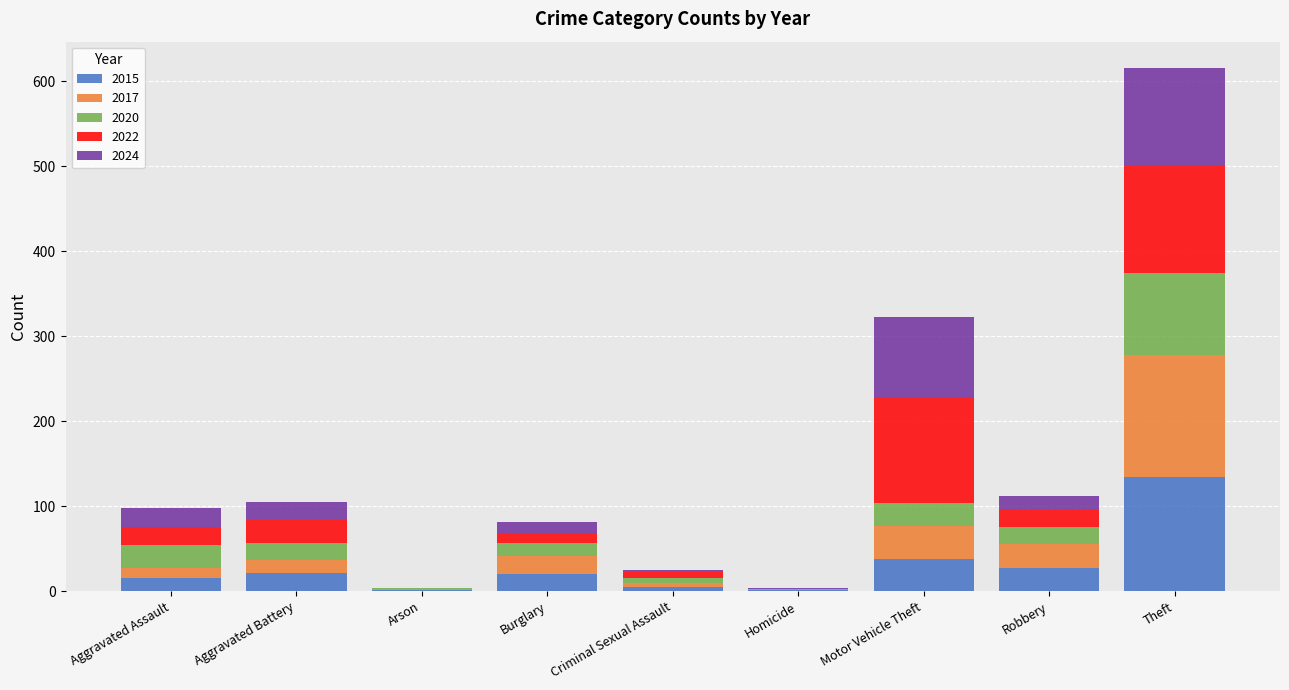

What is the highest value of the 2015 series?

135